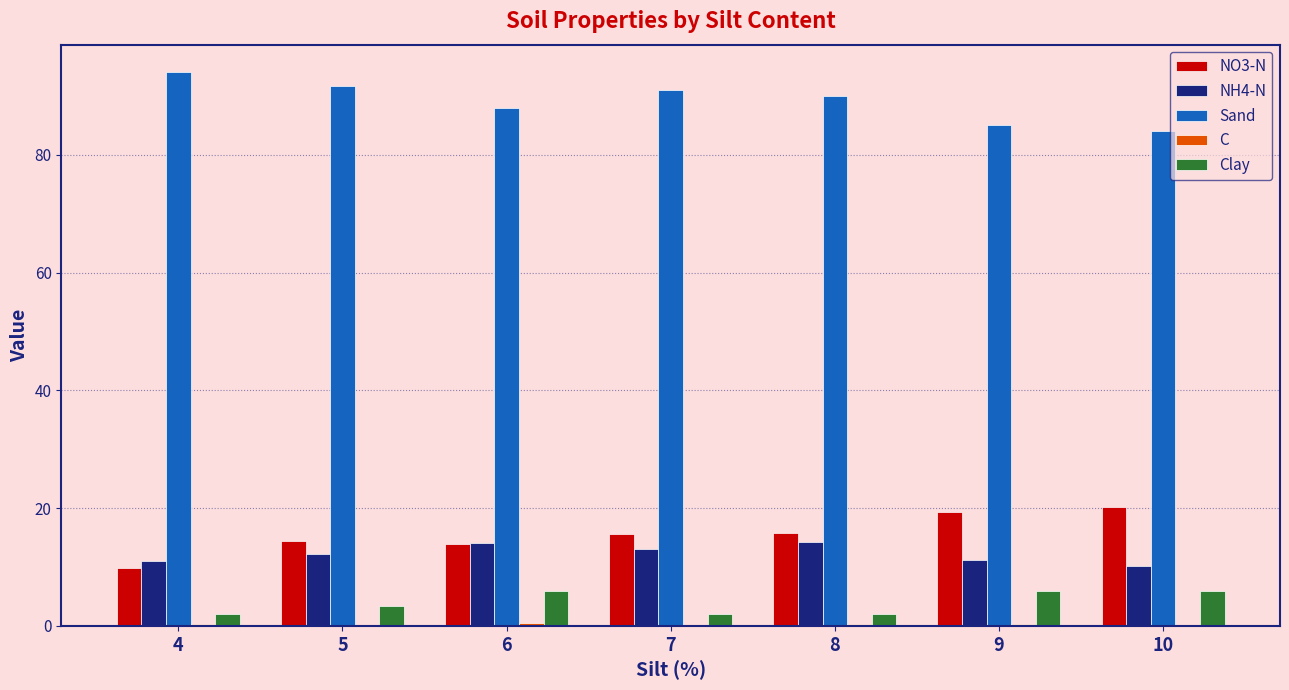

Is the value of NO3-N at 8 greater than the value of Sand at 9?

No